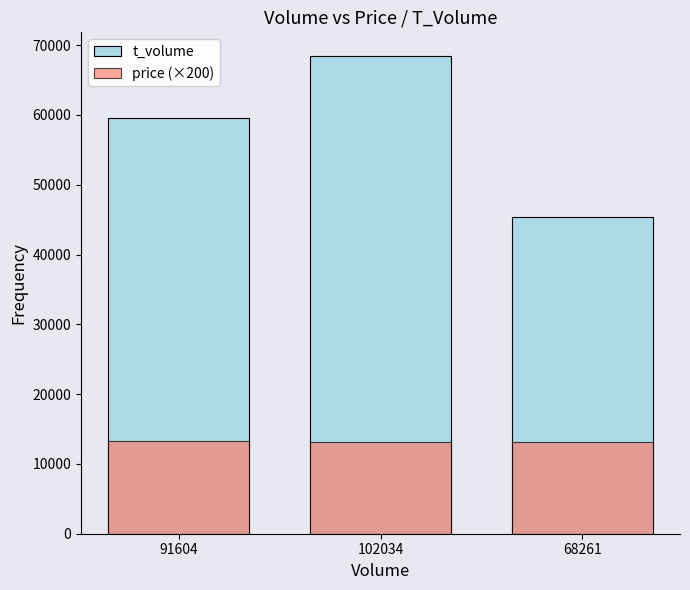

Reading left to right, what are all the values shown in this chart?

t_volume: 59548	68420	45417
price (×200): 13250	13172	13204